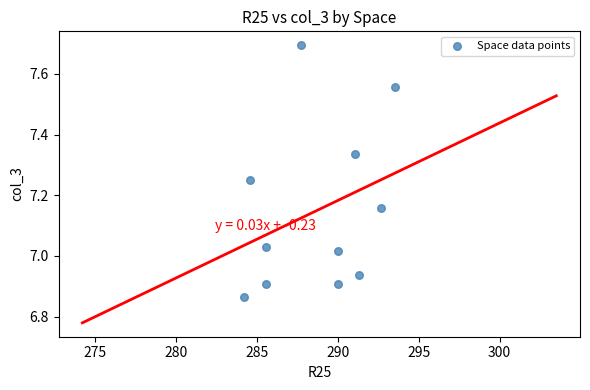

What is the average X value?

288.7